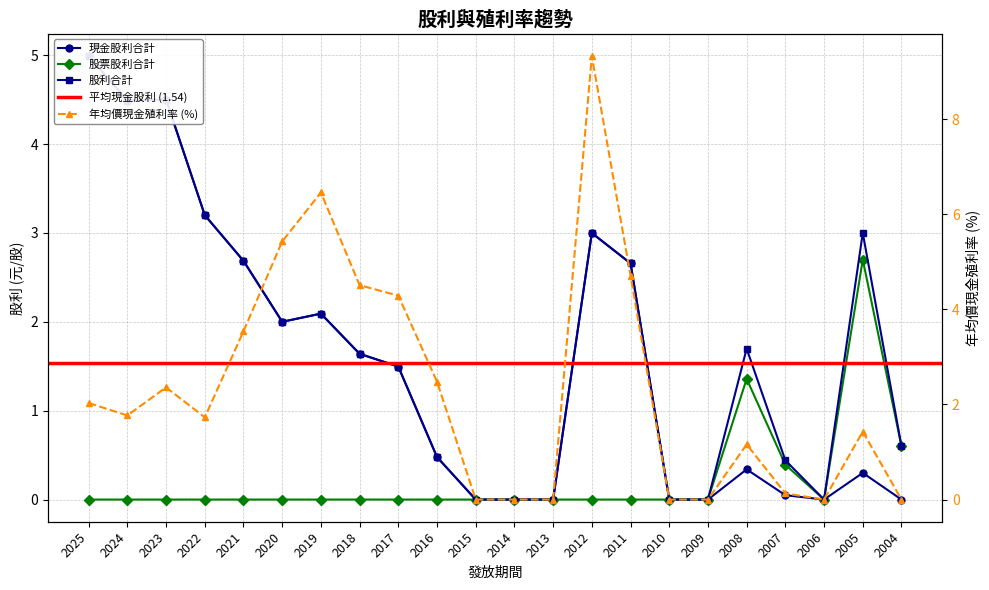

At which label is 現金股利合計 closest to 2?

2020